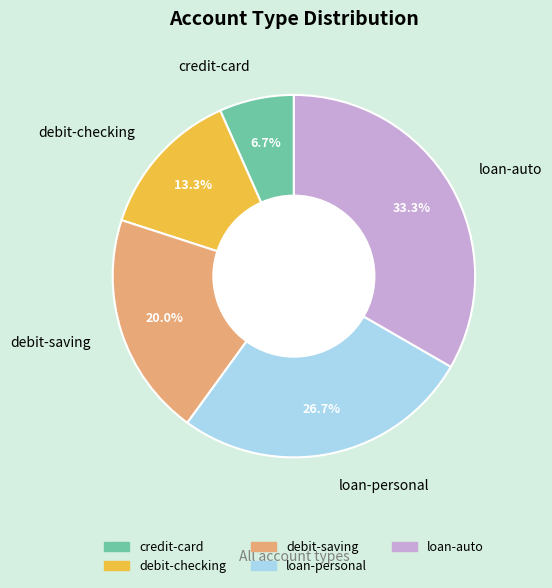

What percentage is the debit-checking slice, to the nearest percent?

13%